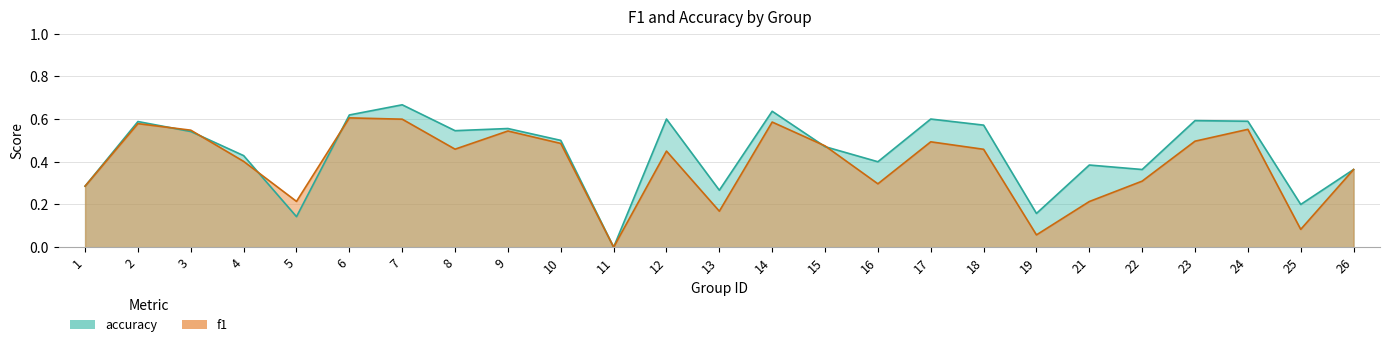

At which label is f1 closest to 0?

11